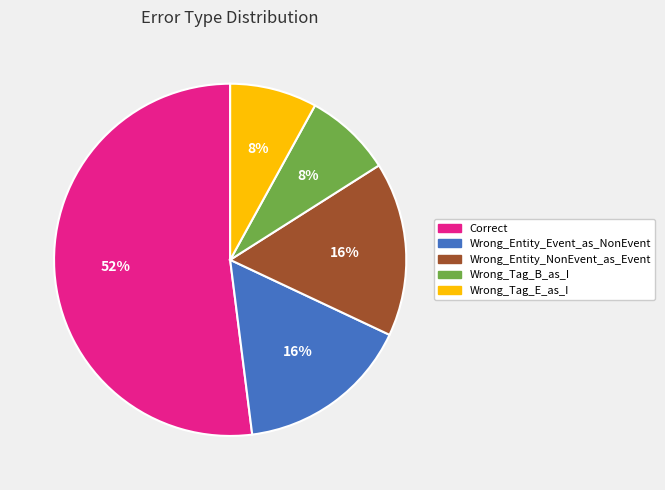

What is the largest slice in the pie chart?

Correct